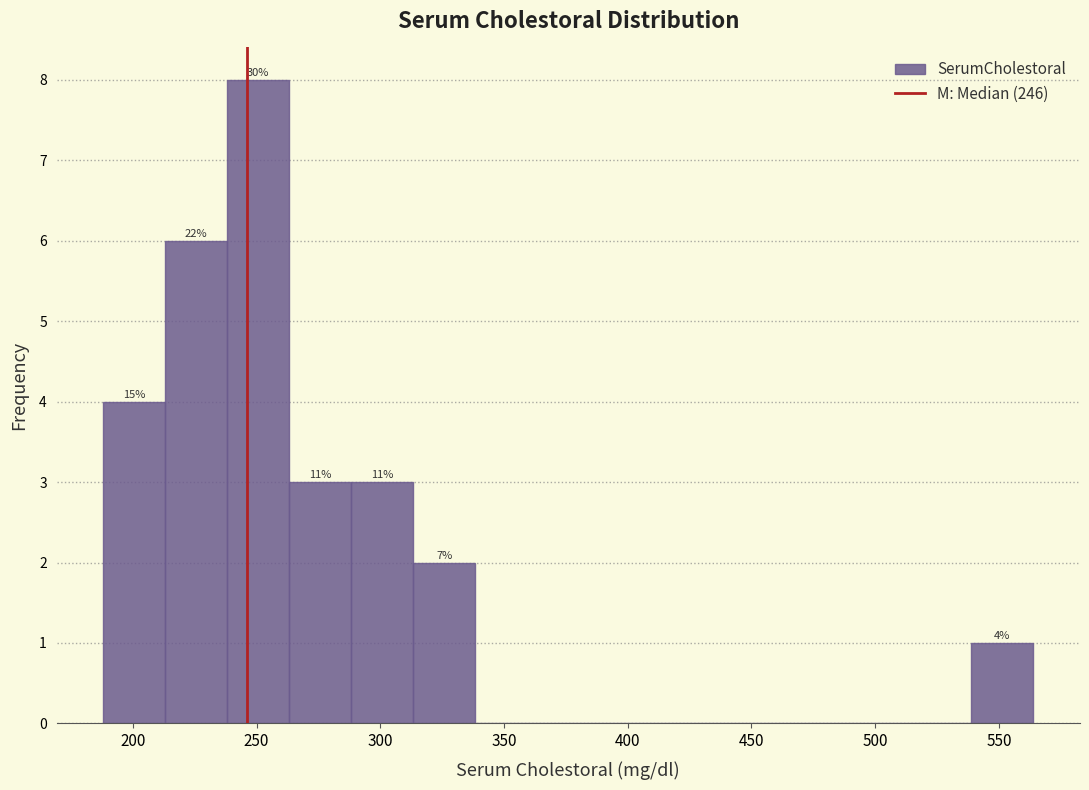

Over which range of the x-axis is the bar tallest?

240 to 265